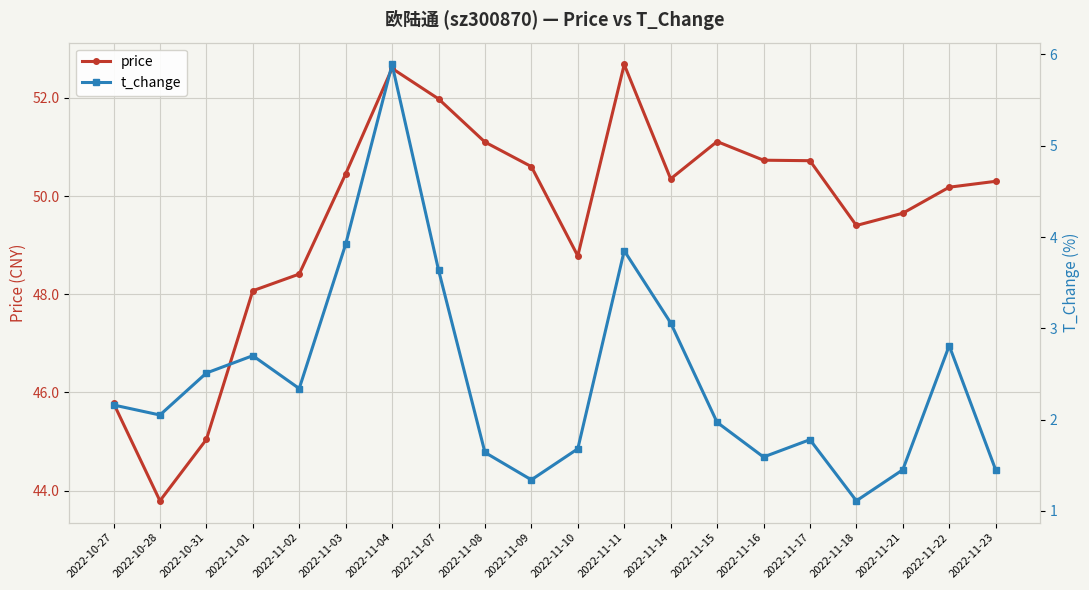

At which label does t_change first exceed 2?

2022-10-27